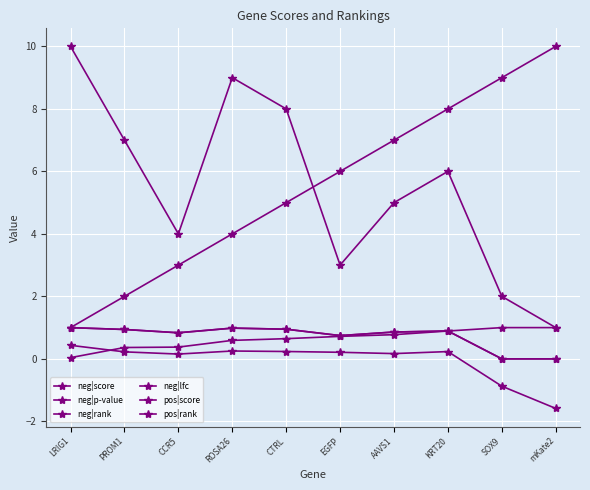

The neg|score series shows 0.7 at EGFP. True or false?

True